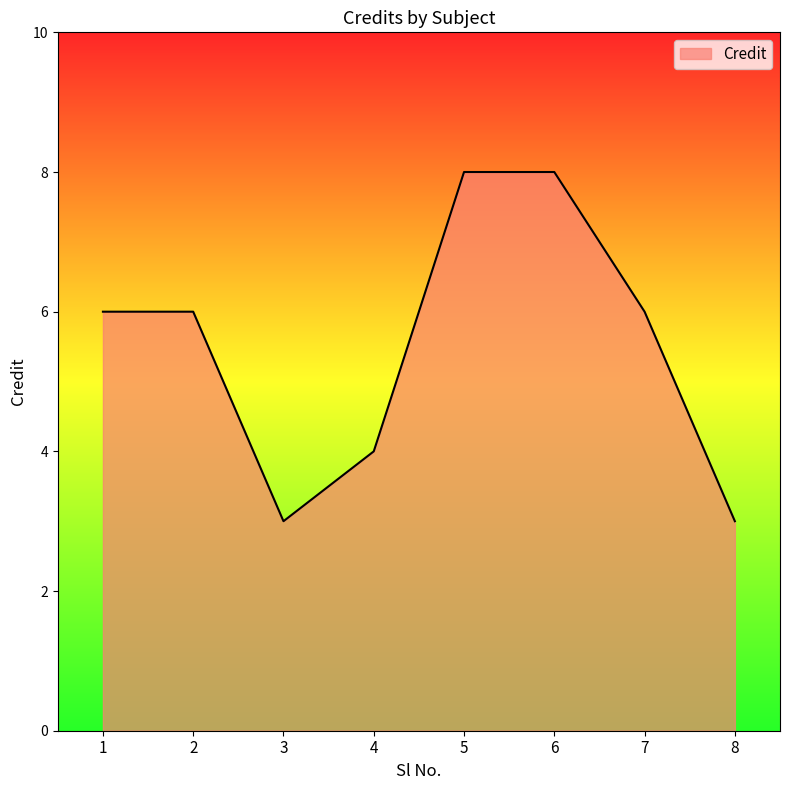

What is the greatest value displayed?

8